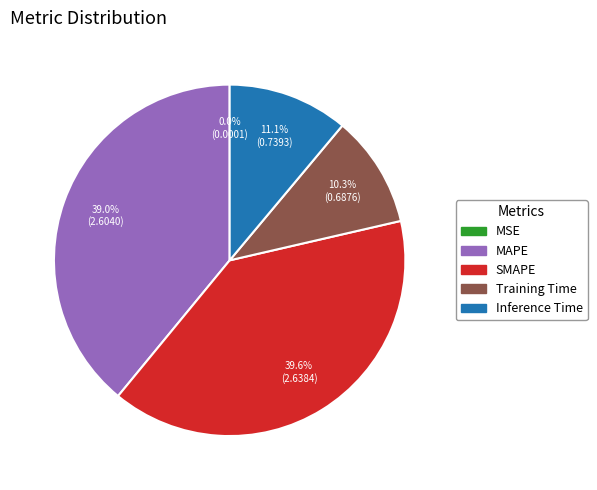

What is the largest slice in the pie chart?

SMAPE